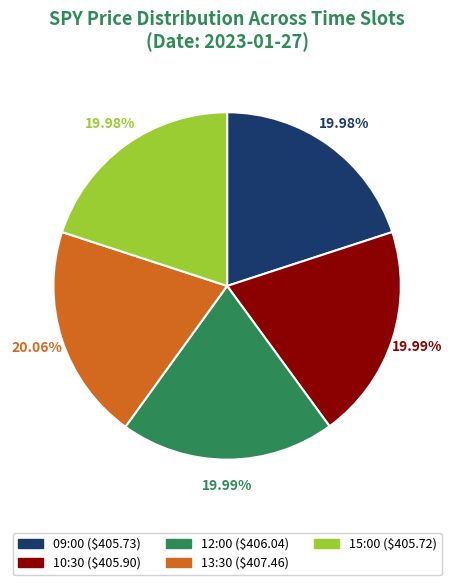

Count the number of slices in the pie.

5